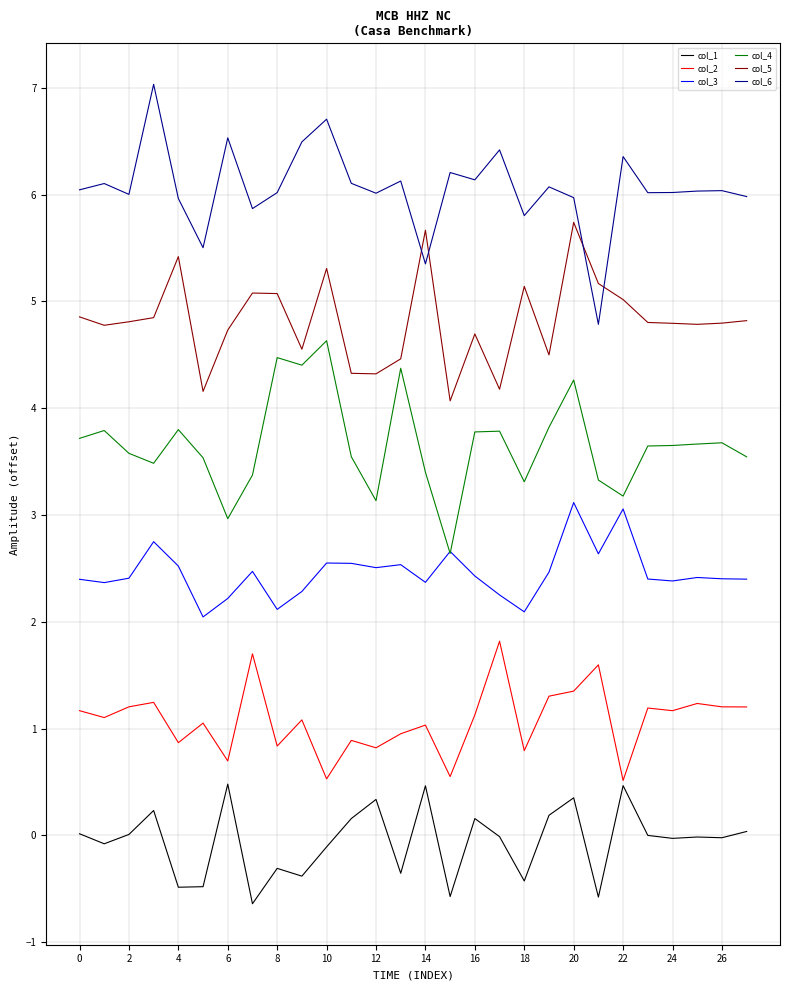

Rank the series by their maximum value, from lowest to highest.

col_1, col_2, col_3, col_4, col_5, col_6